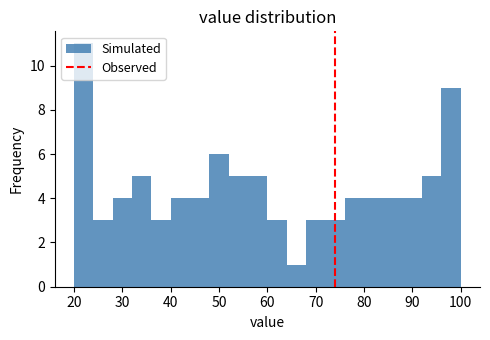

Reading left to right, list every bar in this chart as the range it spans on the x-axis followed by its height. The values are not printed on the chart, so give them approximately, as read against the axis.

20 to 24: 11
24 to 28: 3
28 to 32: 4
32 to 36: 5
36 to 40: 3
40 to 44: 4
44 to 48: 4
48 to 52: 6
52 to 56: 5
56 to 60: 5
60 to 64: 3
64 to 68: 1
68 to 72: 3
72 to 76: 3
76 to 80: 4
80 to 84: 4
84 to 88: 4
88 to 92: 4
92 to 96: 5
96 to 100: 9